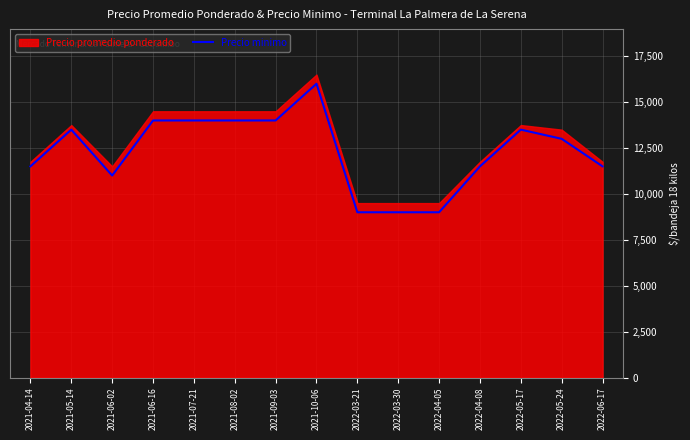

What is the minimum value shown in the chart?

9000